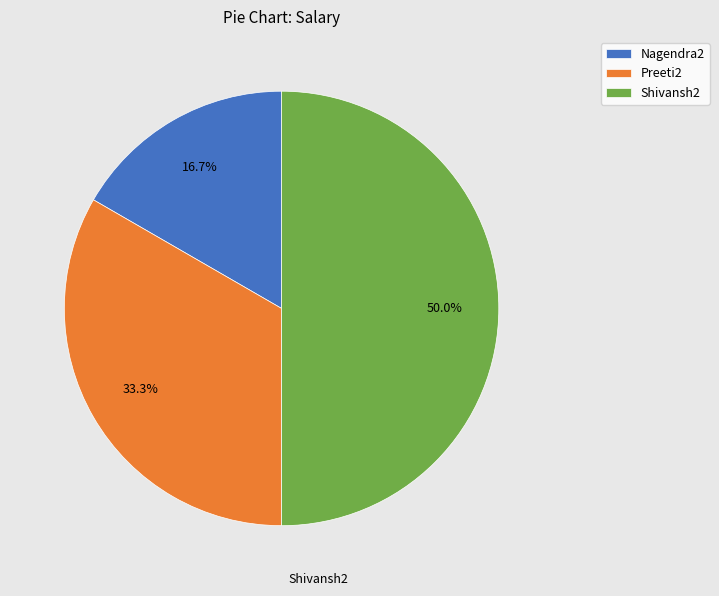

Does Preeti2 represent more than half of the total?

No